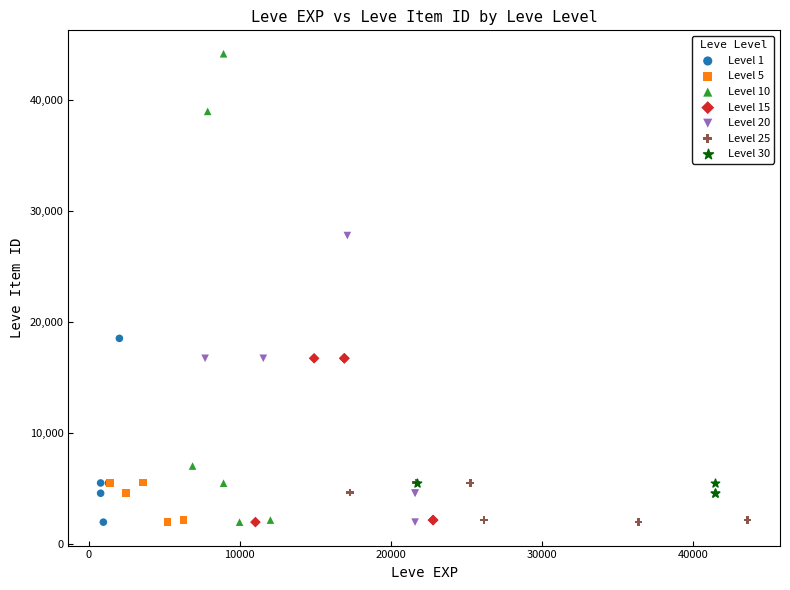

Which series contains the highest Y value?

Level 10